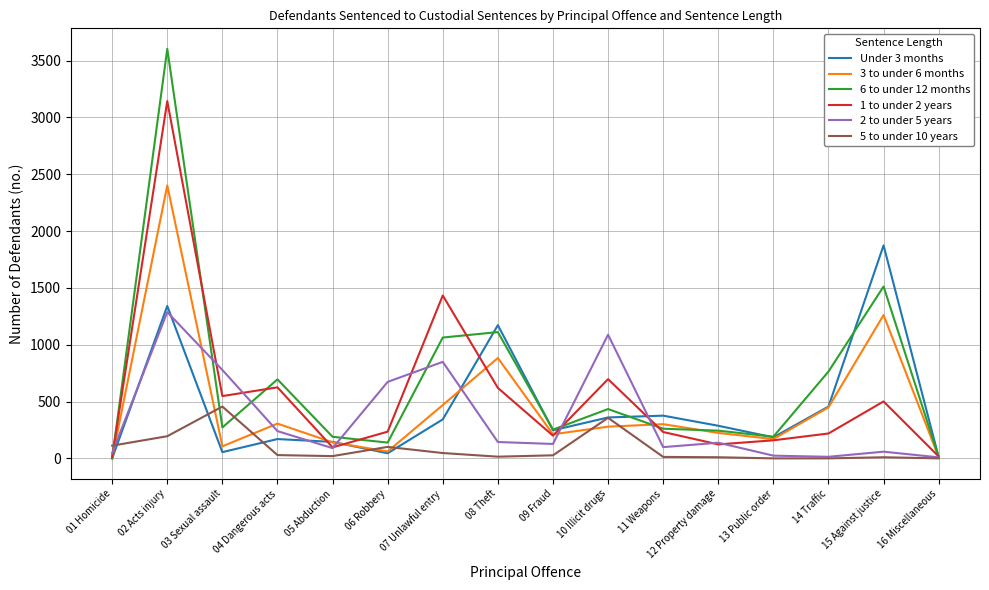

At which category is the sum across all series the highest?

02 Acts injury